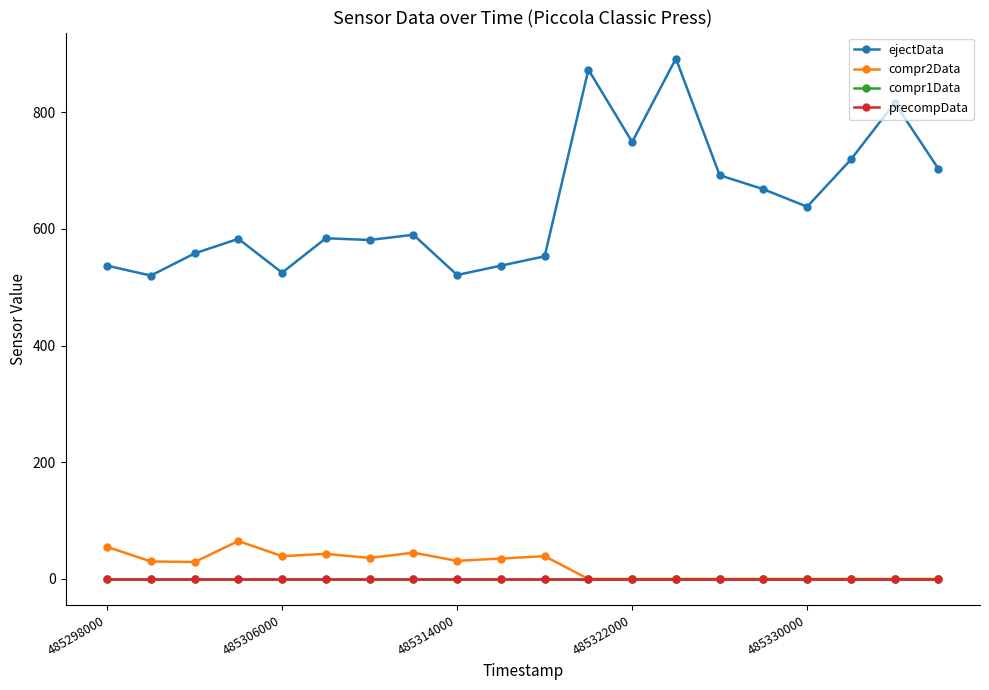

Reading left to right, transcribe all the data shown in this chart.

ejectData: 537	520	558	583	525	584	581	590	521	537	553	873	749	892	692	668	638	719	816	703
compr2Data: 55	30	29	65	39	43	36	45	31	35	39	0	0	0	0	0	0	0	0	0
compr1Data: 0	0	0	0	0	0	0	0	0	0	0	0	0	0	0	0	0	0	0	0
precompData: 0	0	0	0	0	0	0	0	0	0	0	0	0	0	0	0	0	0	0	0